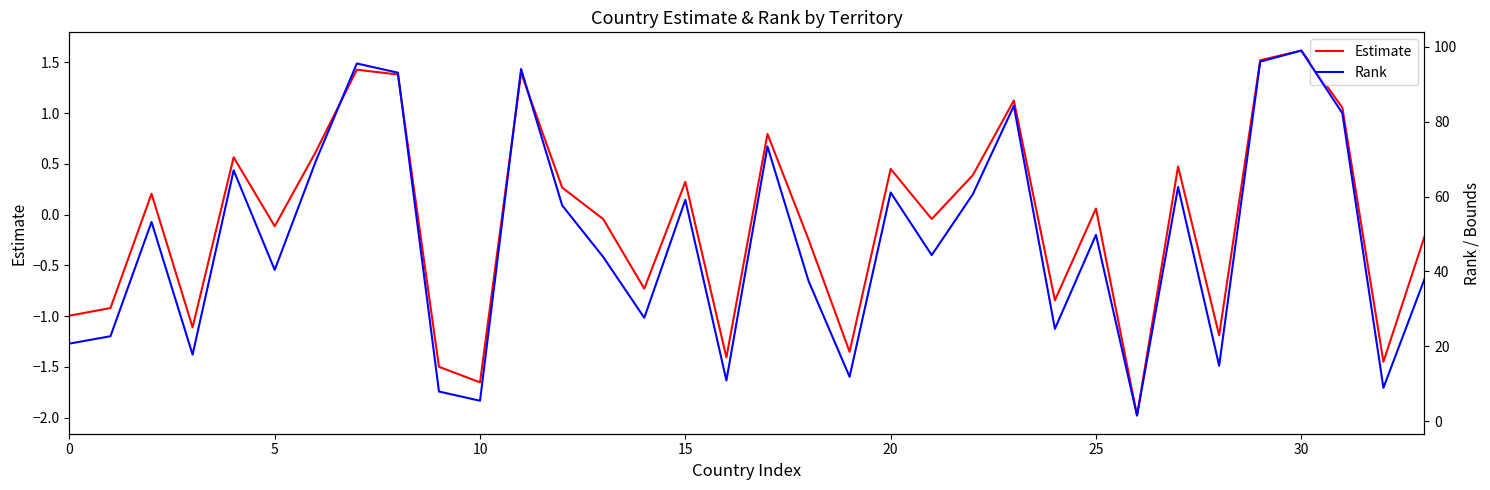

List the series in order of their overall mean, lowest first.

Estimate, Rank